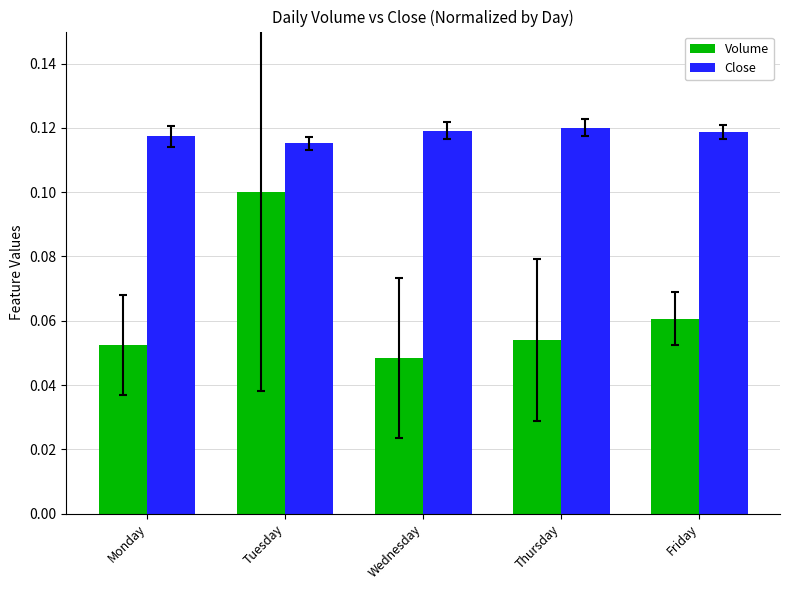

How many series are shown in this chart?

2